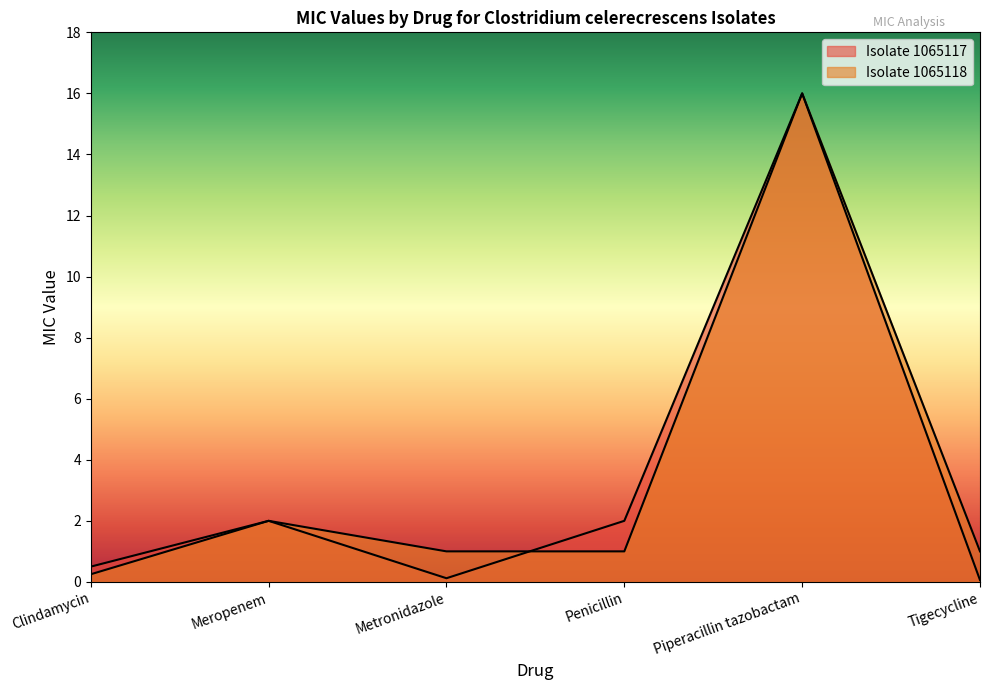

Which series ends up on top after the final intersection of Isolate 1065118 and Isolate 1065117?

Isolate 1065117